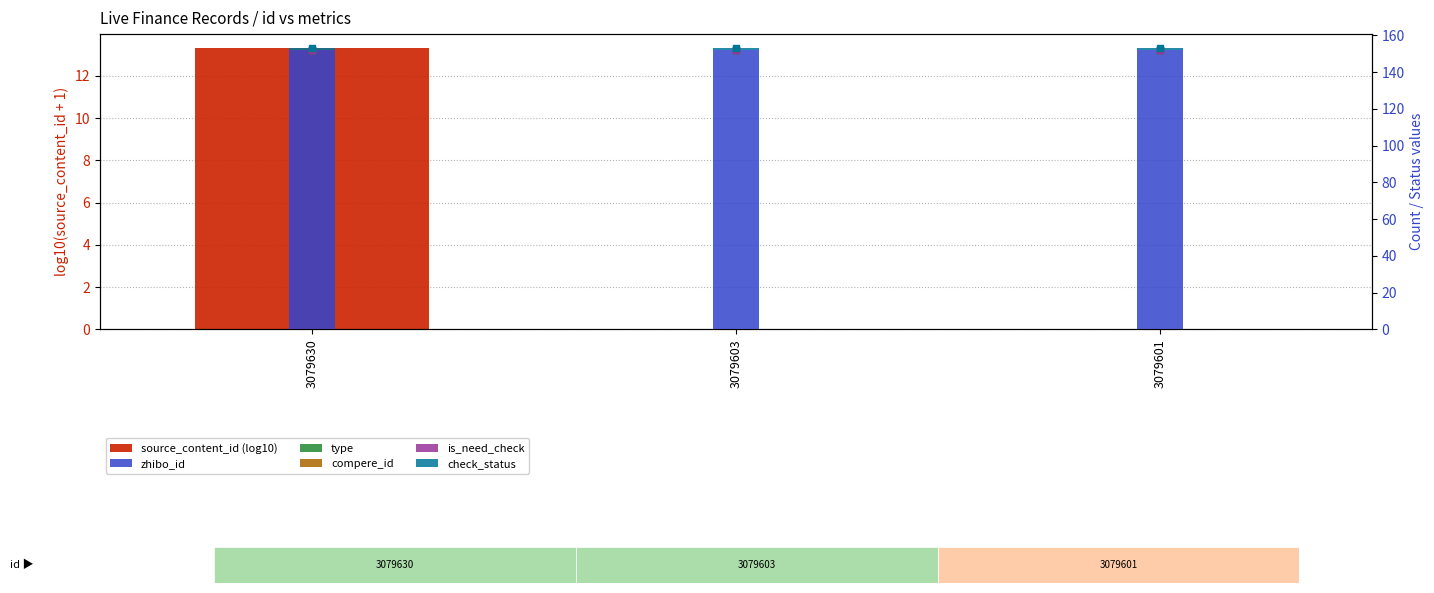

Which series has the largest total across all categories?

zhibo_id